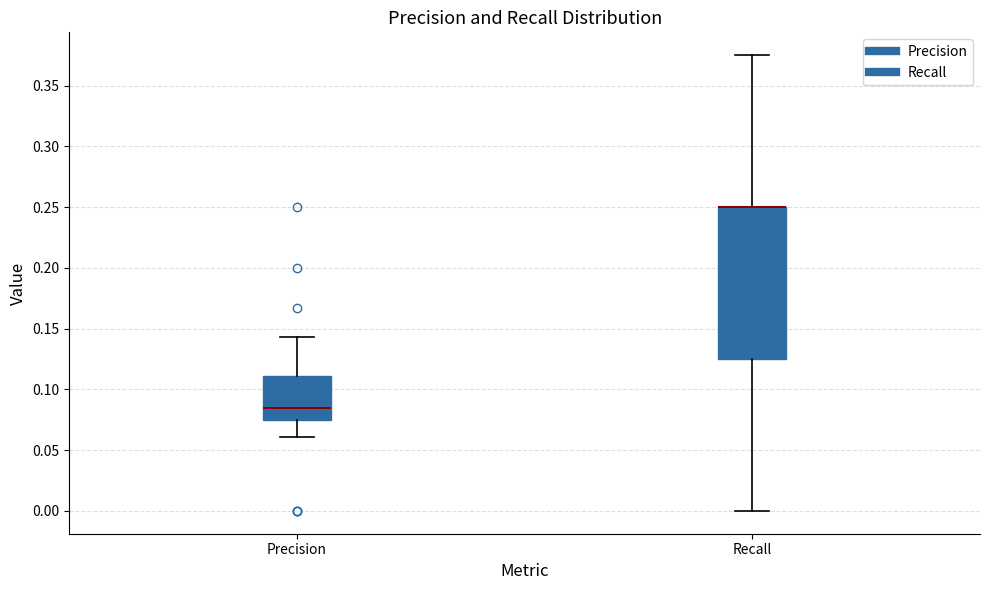

Comparing the boxes themselves (not the whiskers), which one is the tallest?

Recall